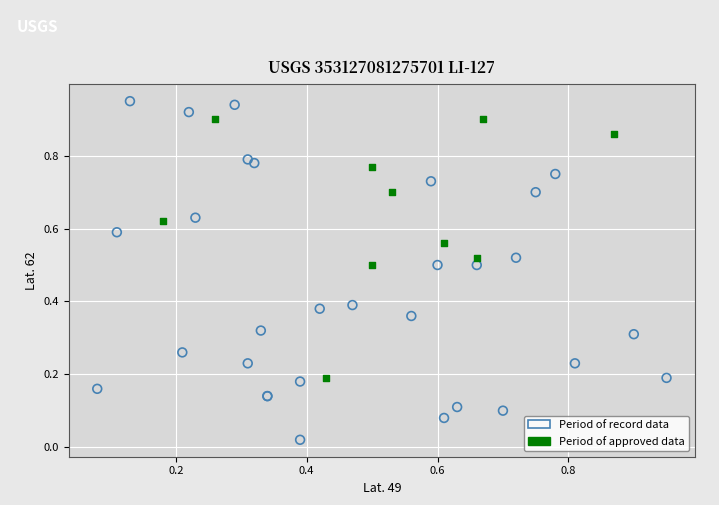

Which series has the widest spread of Y values?

Period of record data